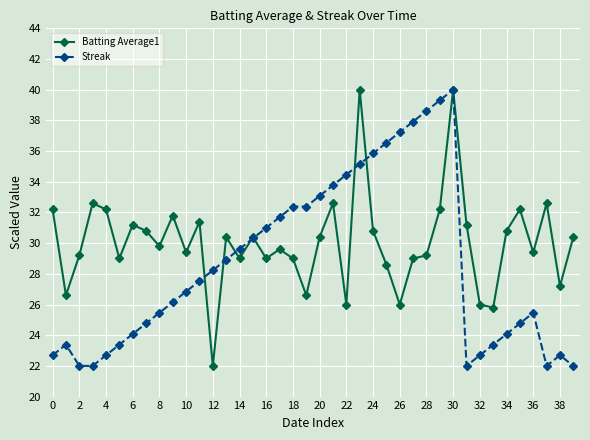

What is the average value of the Streak series?

28.7